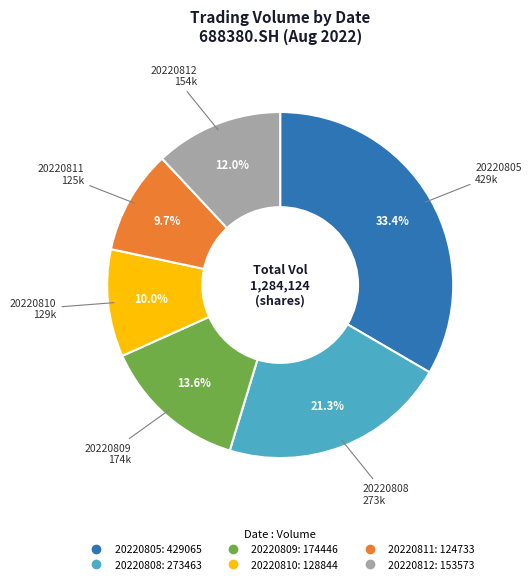

Which category has the biggest portion of the pie?

20220805